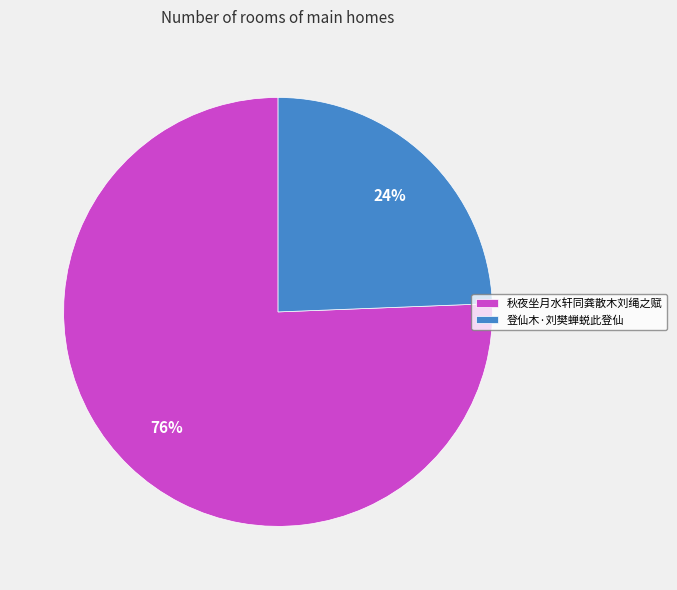

To the nearest percent, what is the combined percentage of 秋夜坐月水轩同龚散木刘绳之赋 and 登仙木·刘樊蝉蜕此登仙?

100%